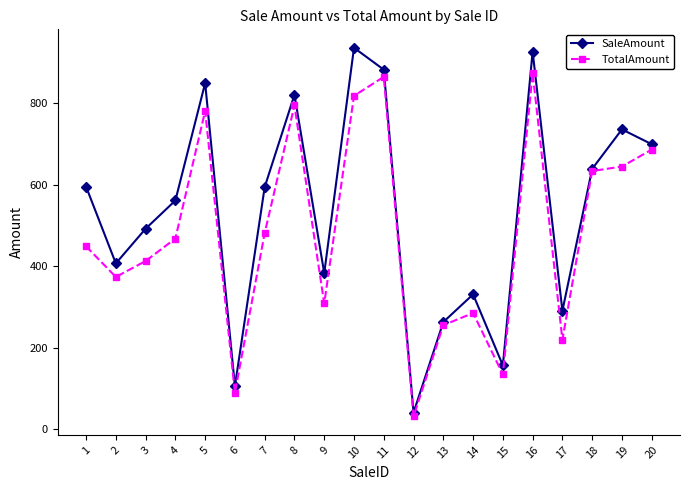

What is the value of the TotalAmount point at the 20th from the left?

686.4